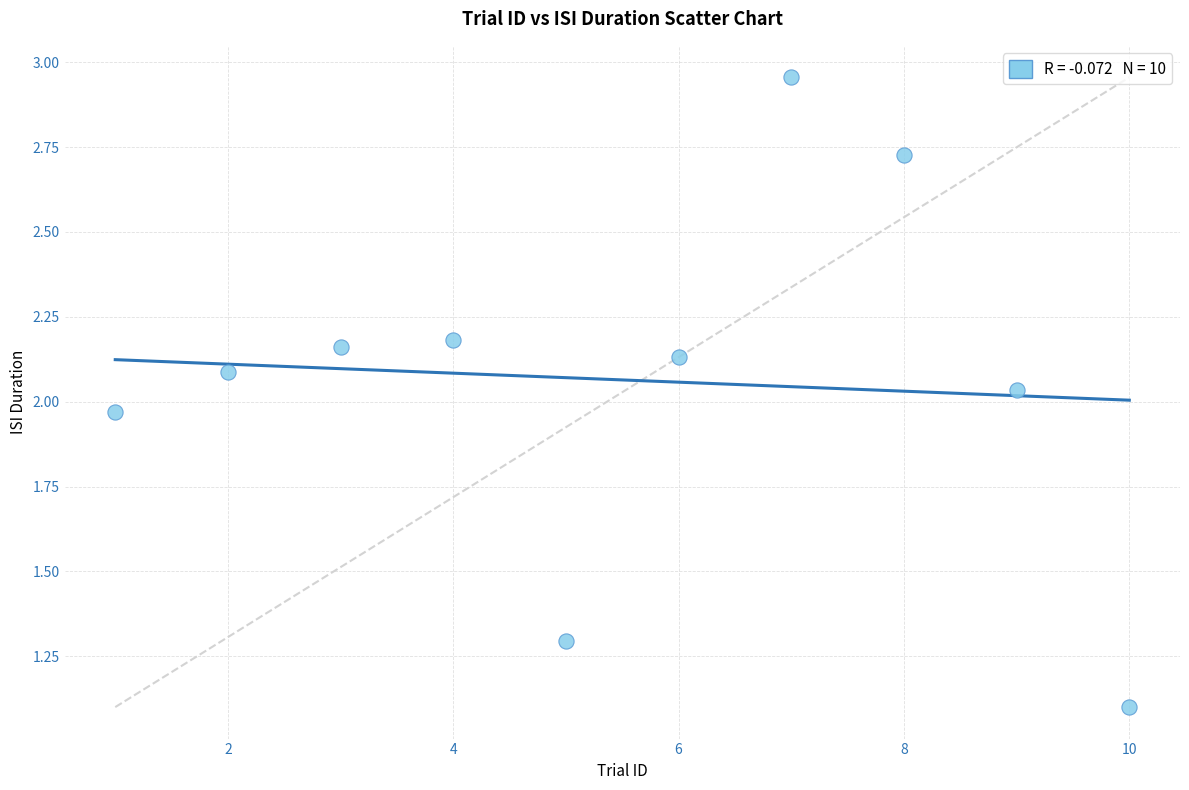

What is the range of X values (max minus min)?

9.0